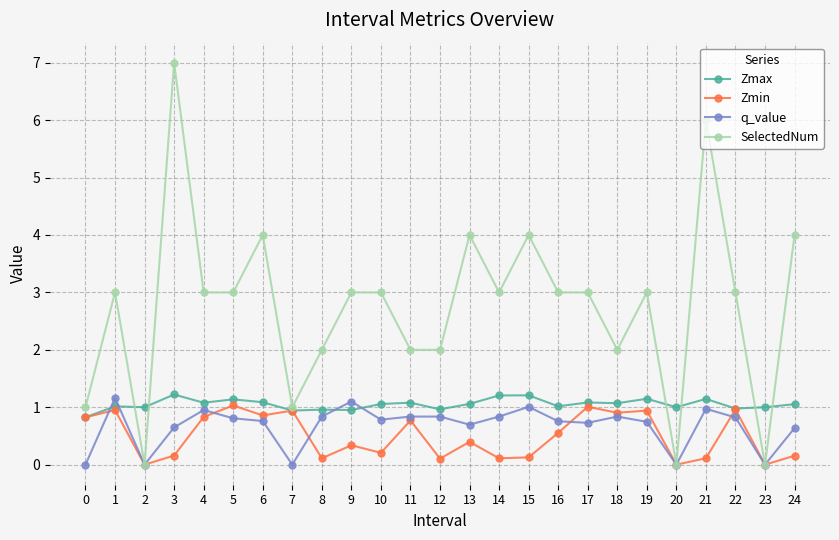

The q_value series shows 0.8 at 8. True or false?

True